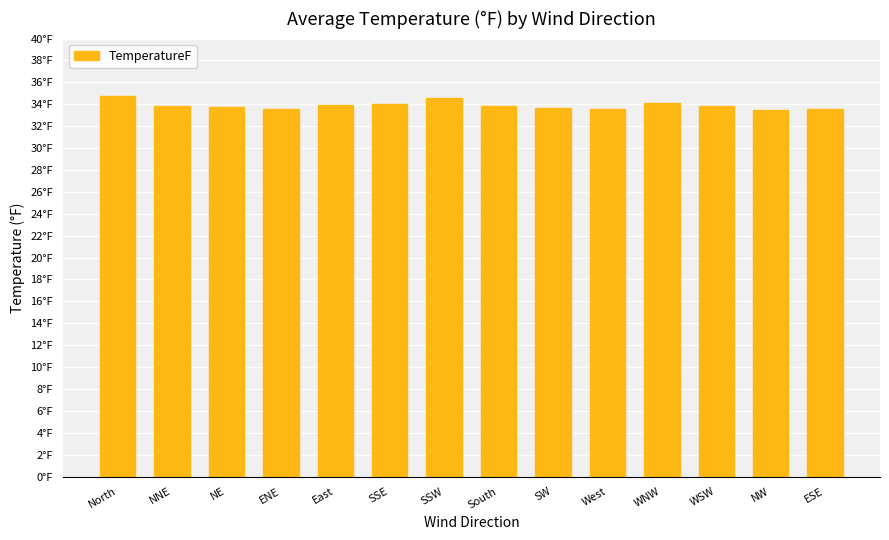

What is the label of the 11th bar from the left?

WNW